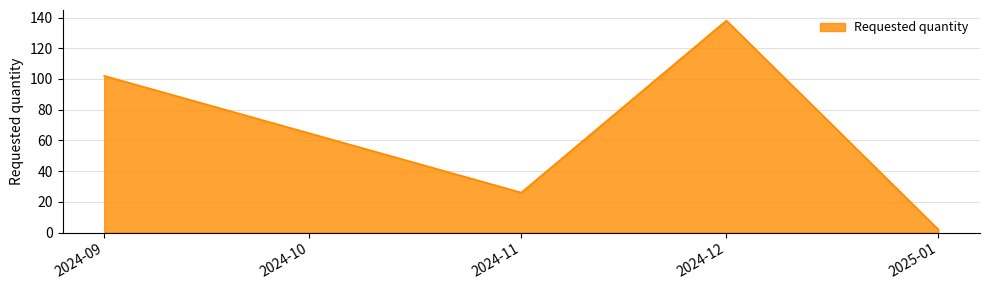

What is the sum of all values?

268